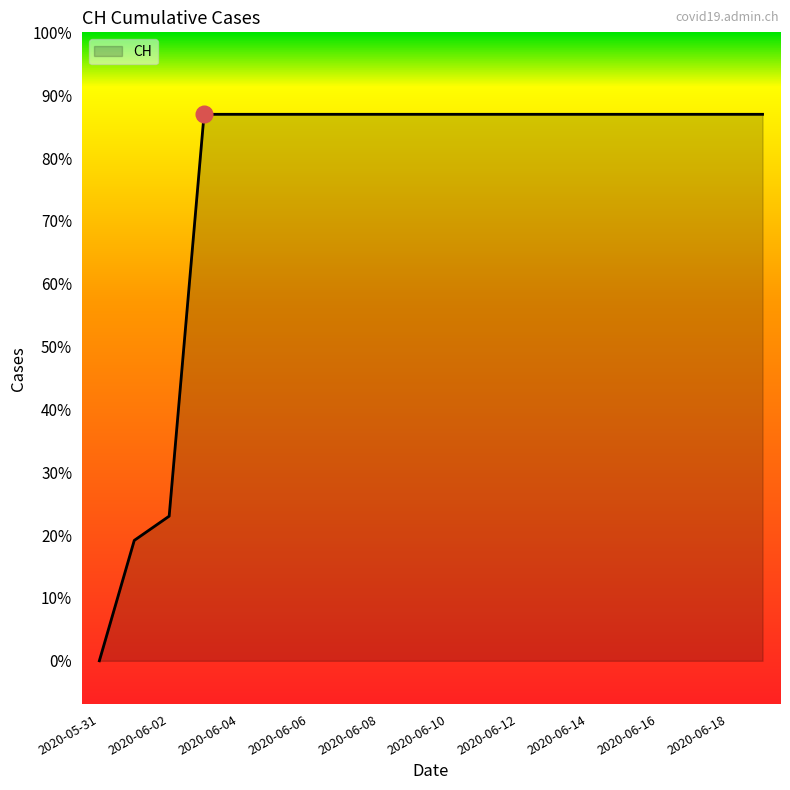

Reading left to right, transcribe all the data shown in this chart.

0	139	167	631	631	631	631	631	631	631	631	631	631	631	631	631	631	631	631	631